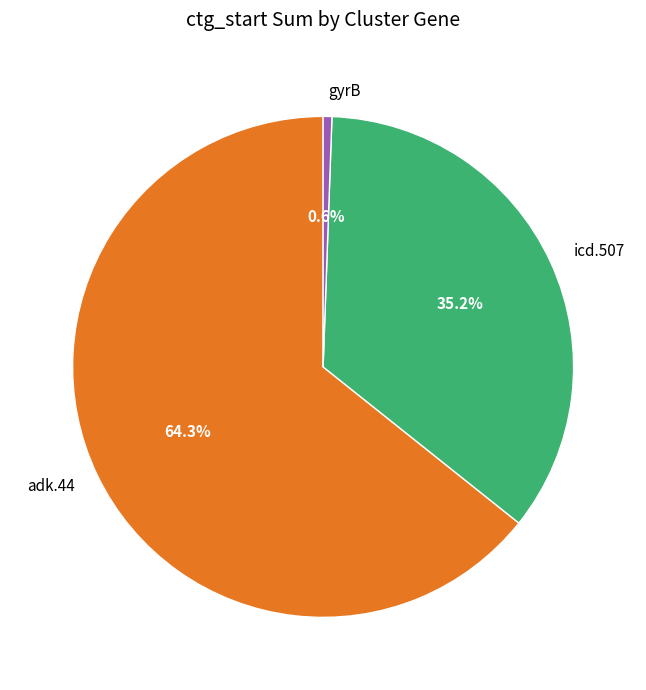

Does adk.44 represent more than half of the total?

Yes